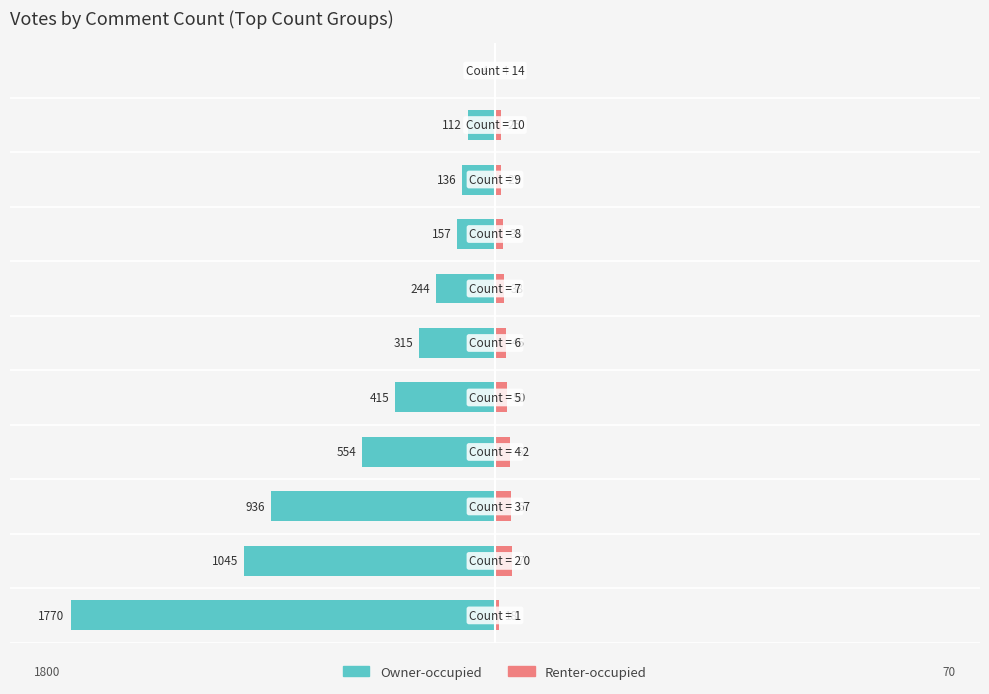

Count the number of categories in the chart.

11